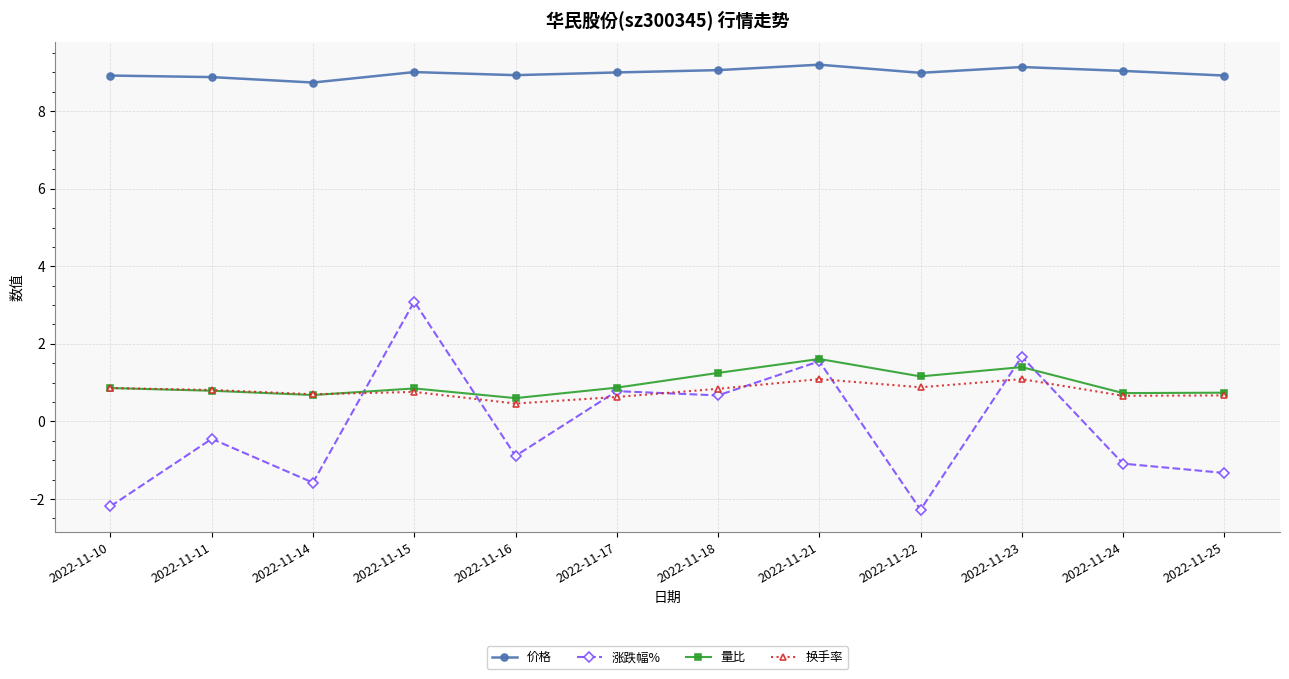

The value of 价格 at 2022-11-11 is 14.4. True or false?

False